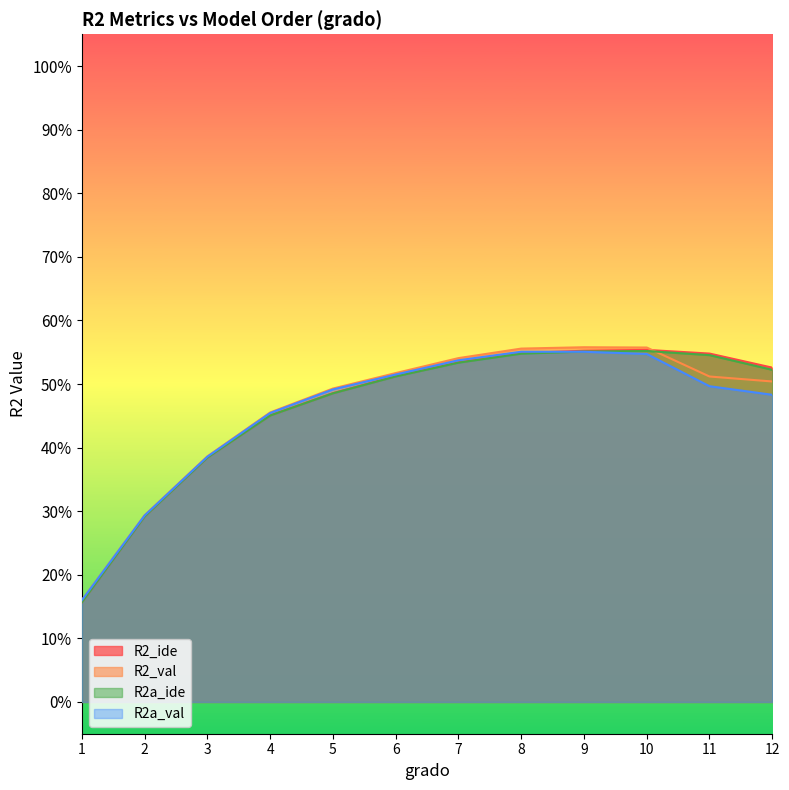

At 6, list the series in order from smallest to largest.

R2a_ide, R2_ide, R2a_val, R2_val